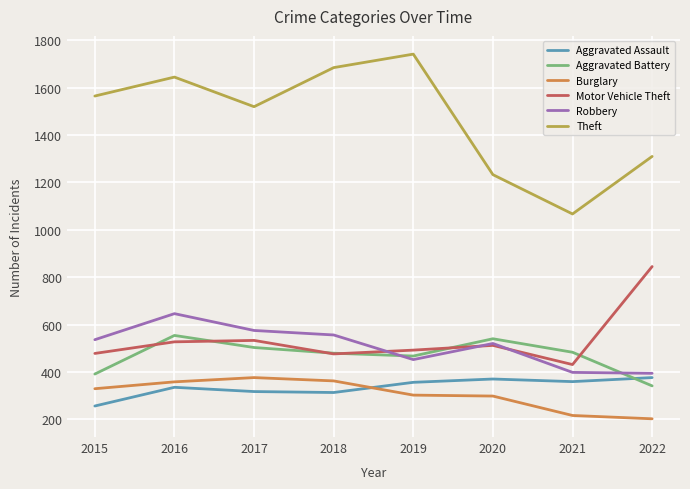

Which series has the largest total across all categories?

Theft